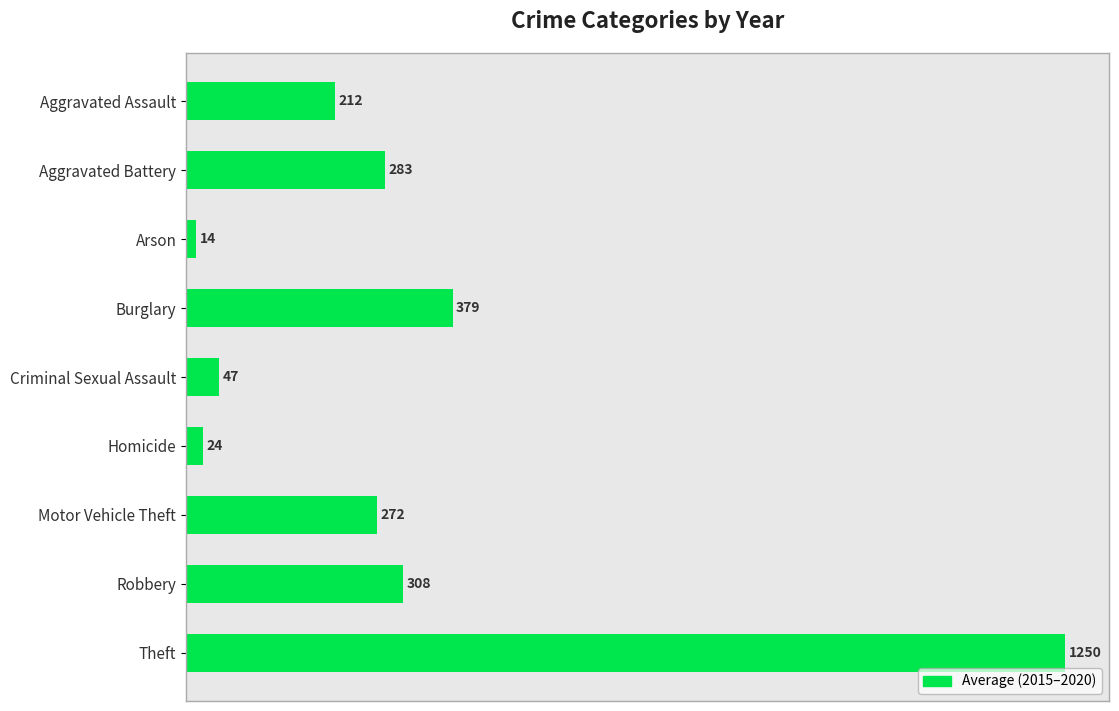

What is the minimum value shown in the chart?

14.0